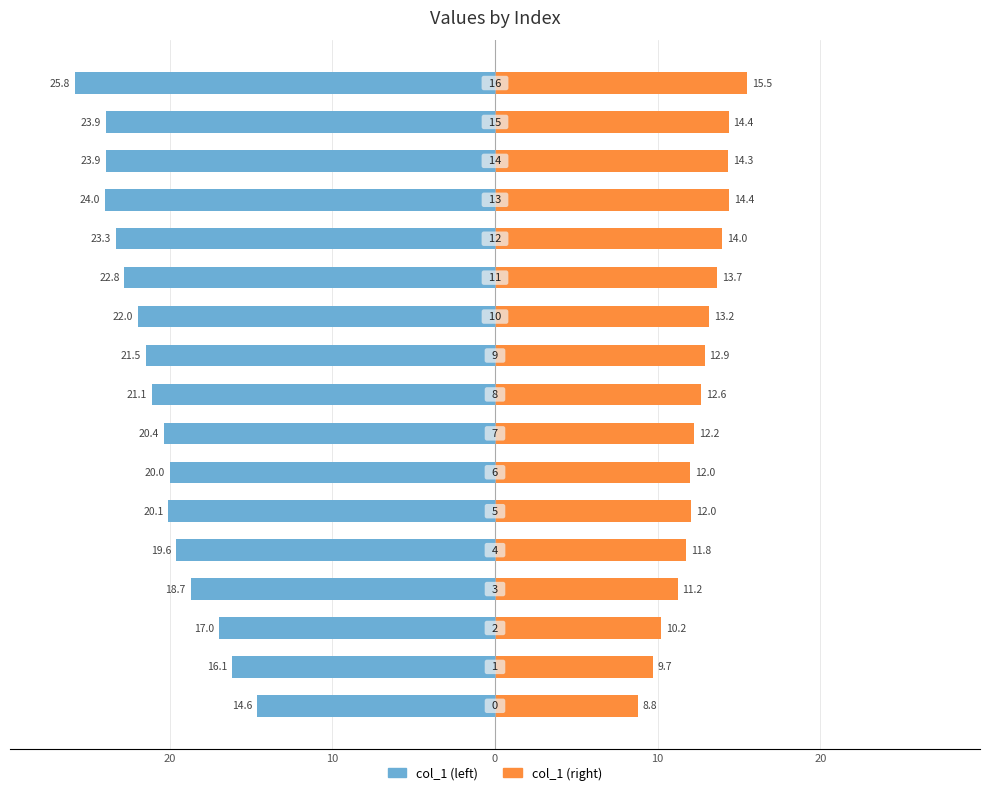

Reading left to right, list all the values displayed in this chart.

col_1 (left): -14.6	-16.1	-17.0	-18.7	-19.6	-20.1	-20.0	-20.4	-21.1	-21.5	-22.0	-22.8	-23.3	-24.0	-23.9	-23.9	-25.8
col_1 (right): 8.8	9.7	10.2	11.2	11.8	12.0	12.0	12.2	12.6	12.9	13.2	13.7	14.0	14.4	14.3	14.4	15.5